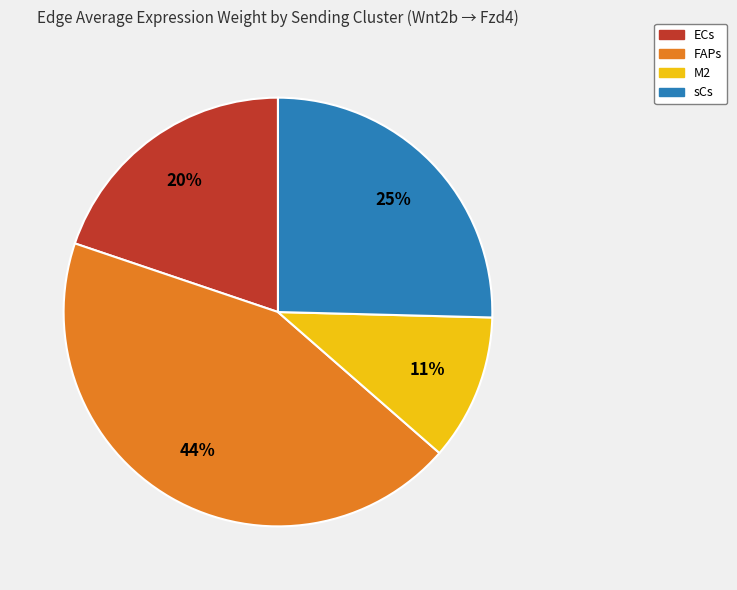

To the nearest percent, what is the average slice percentage?

25%